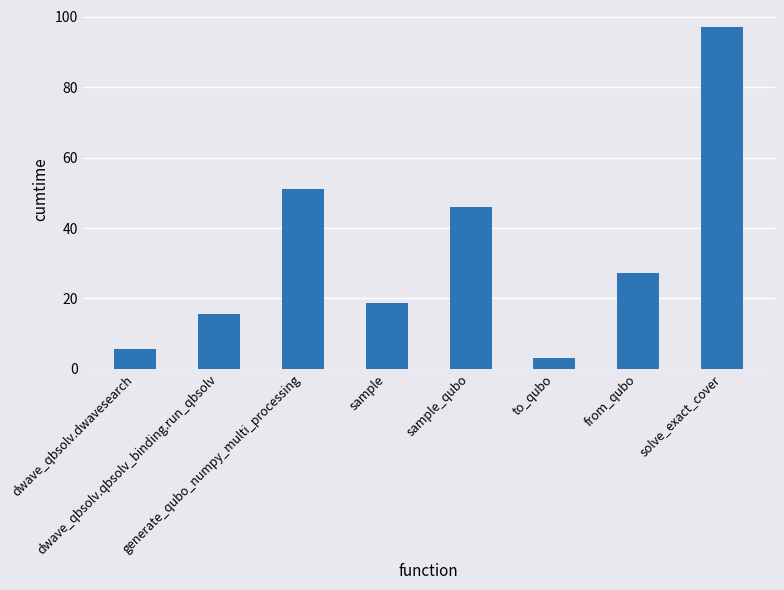

Rank the categories by value from highest to lowest.

solve_exact_cover, generate_qubo_numpy_multi_processing, sample_qubo, from_qubo, sample, dwave_qbsolv.qbsolv_binding.run_qbsolv, dwave_qbsolv.dwavesearch, to_qubo